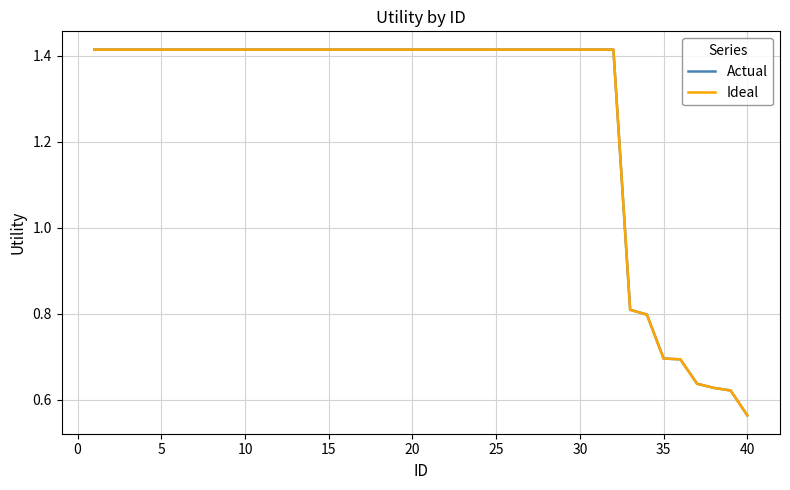

Reading right to left, transcribe all the data shown in this chart.

Actual: 0.6	0.6	0.6	0.6	0.7	0.7	0.8	0.8	1.4	1.4	1.4	1.4	1.4	1.4	1.4	1.4	1.4	1.4	1.4	1.4	1.4	1.4	1.4	1.4	1.4	1.4	1.4	1.4	1.4	1.4	1.4	1.4	1.4	1.4	1.4	1.4	1.4	1.4	1.4	1.4
Ideal: 0.6	0.6	0.6	0.6	0.7	0.7	0.8	0.8	1.4	1.4	1.4	1.4	1.4	1.4	1.4	1.4	1.4	1.4	1.4	1.4	1.4	1.4	1.4	1.4	1.4	1.4	1.4	1.4	1.4	1.4	1.4	1.4	1.4	1.4	1.4	1.4	1.4	1.4	1.4	1.4